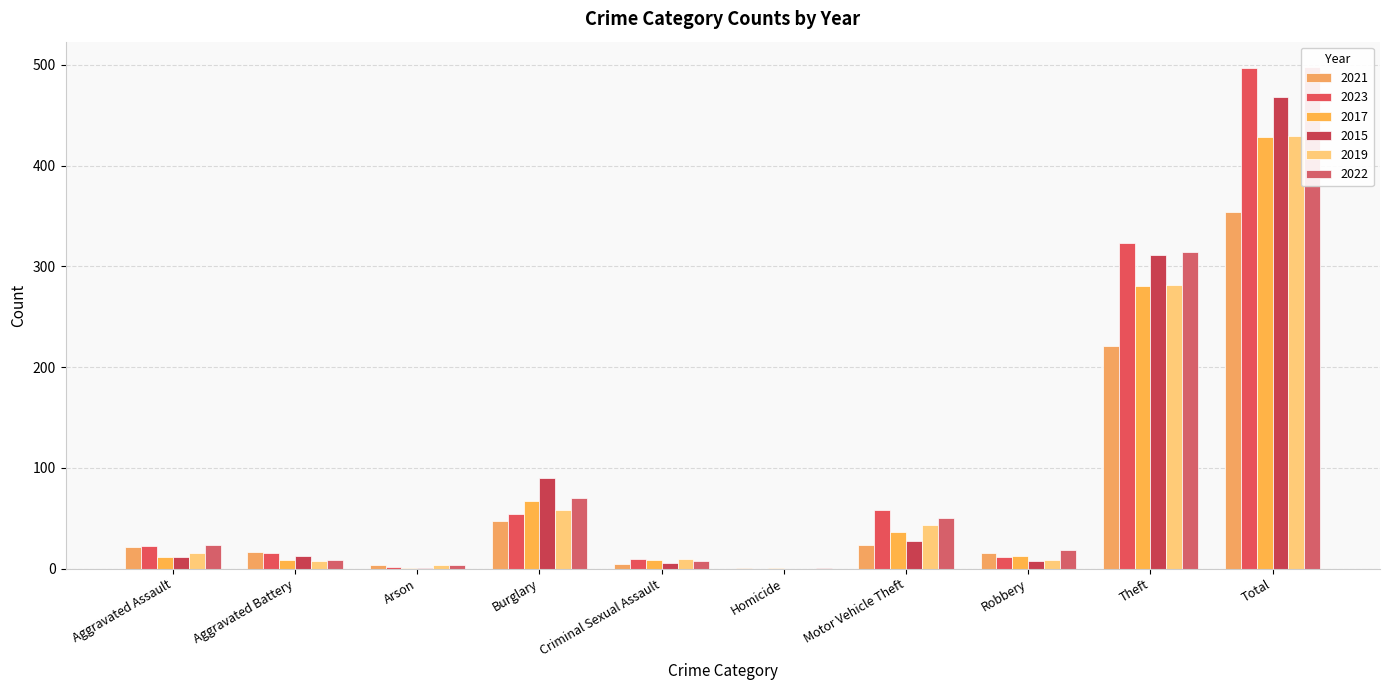

What is the total value across all series at Burglary?

386